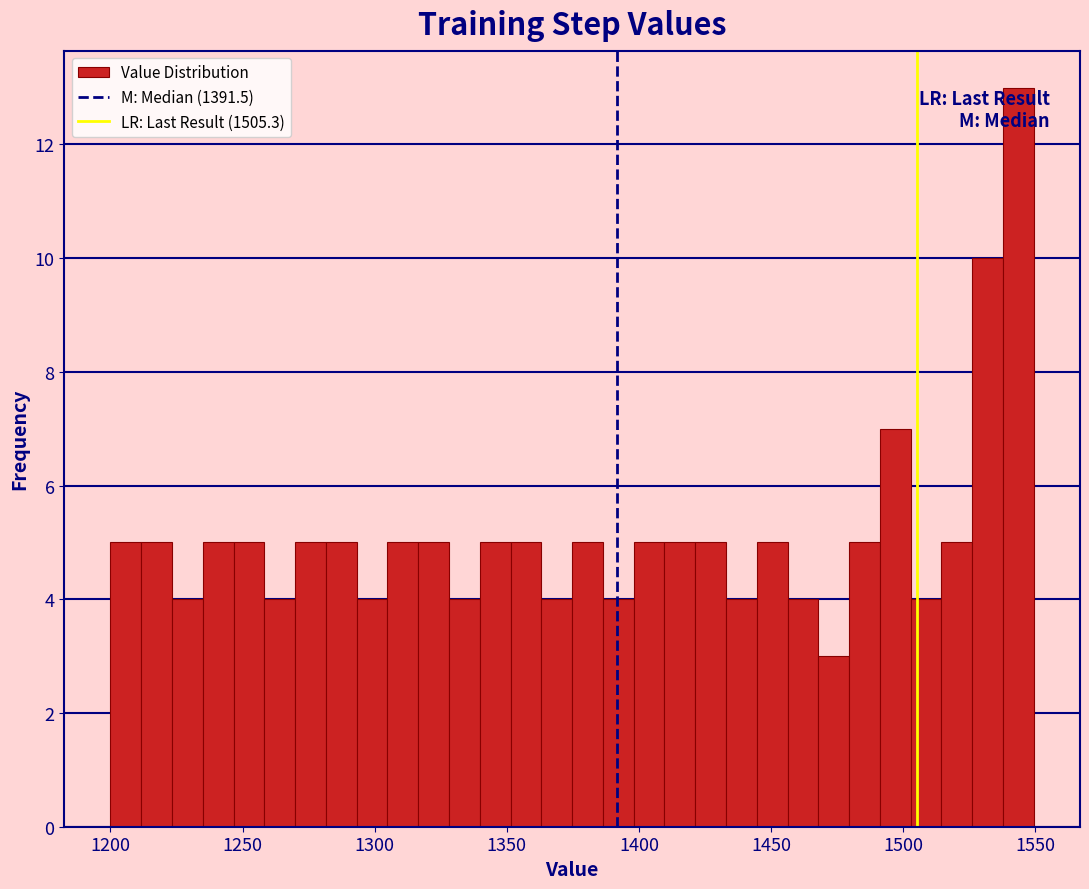

Read against the x-axis, roughly where is the centre of the tallest bar?

1545